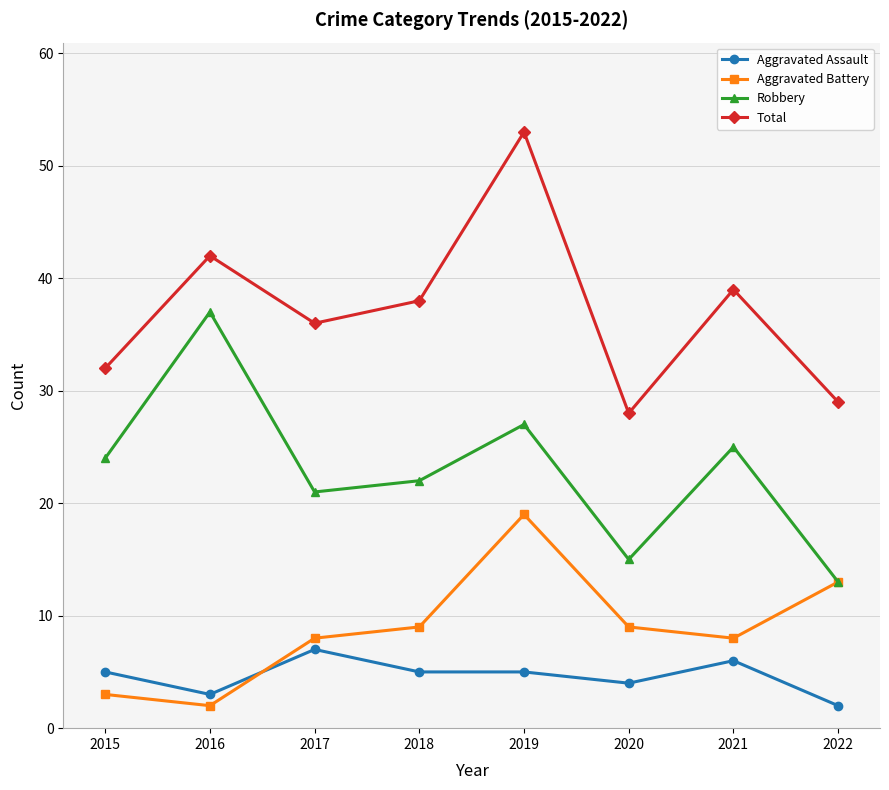

Reading left to right, extract all data points from this chart.

Aggravated Assault: 5	3	7	5	5	4	6	2
Aggravated Battery: 3	2	8	9	19	9	8	13
Robbery: 24	37	21	22	27	15	25	13
Total: 32	42	36	38	53	28	39	29